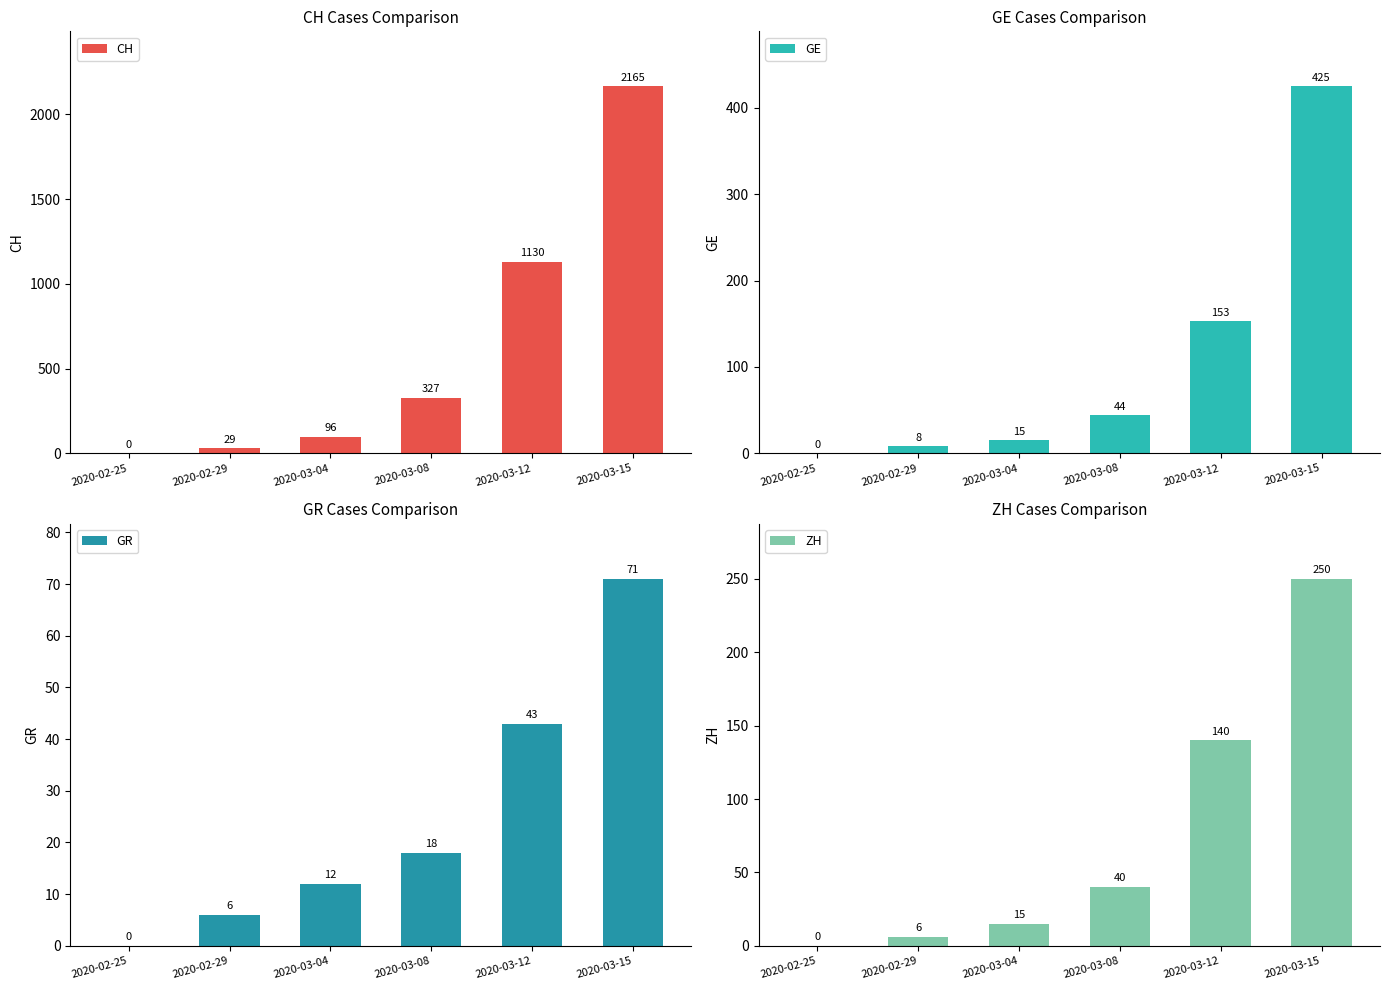

At which label does GR reach its minimum?

2020-02-25